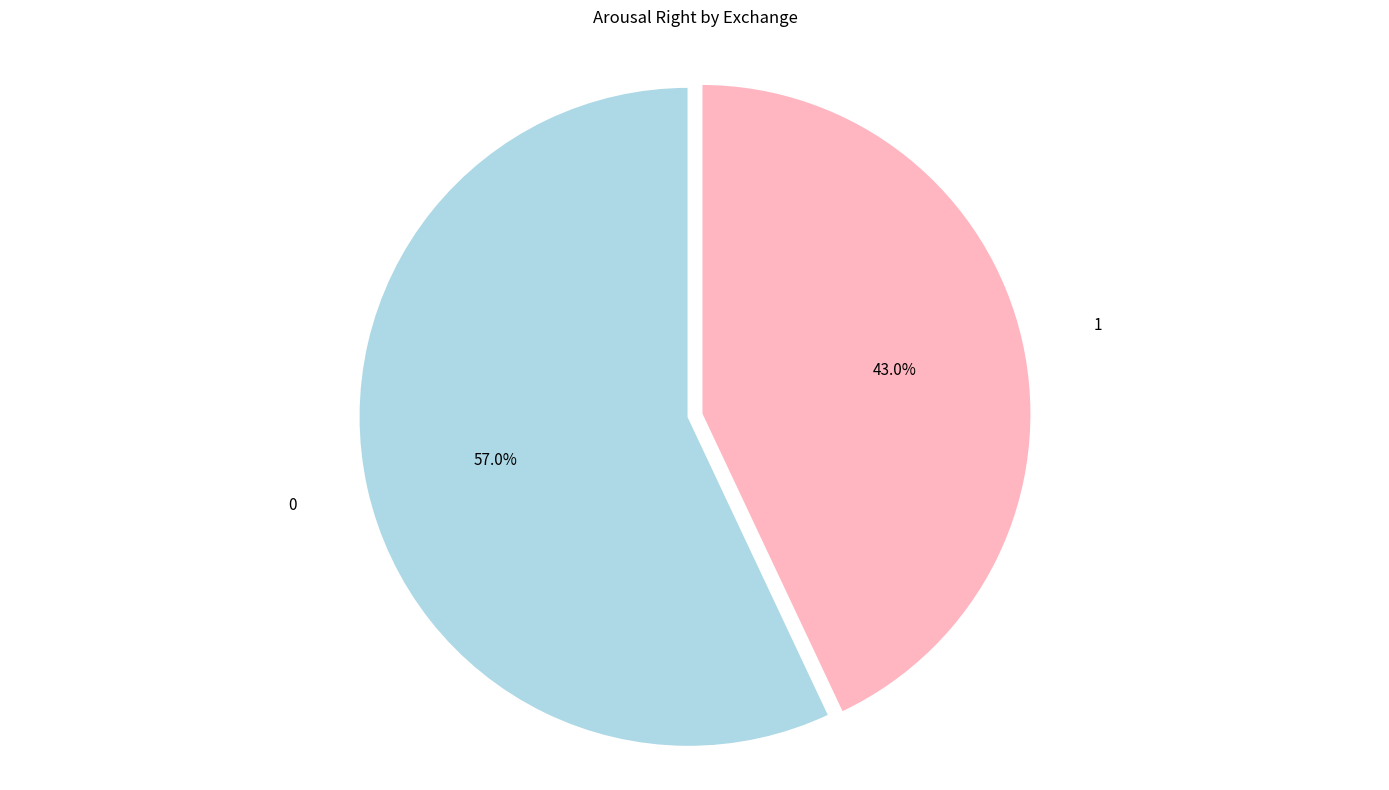

Is there a majority slice in this chart?

Yes